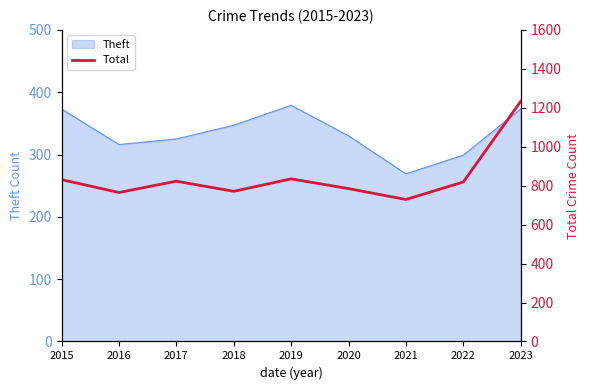

What is the difference between the maximum and second lowest values?

468